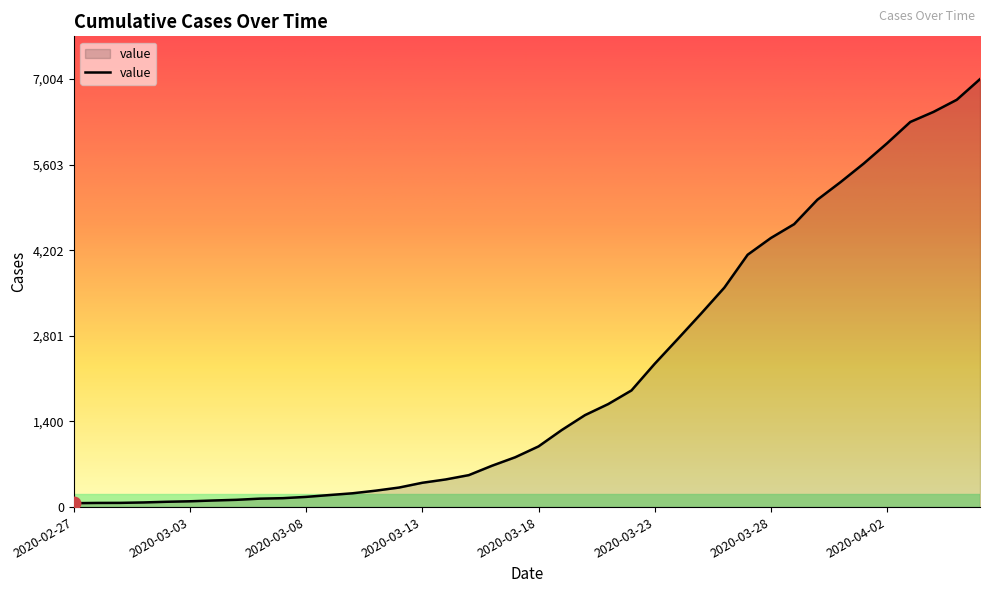

What is the difference between the maximum and minimum values?

6940